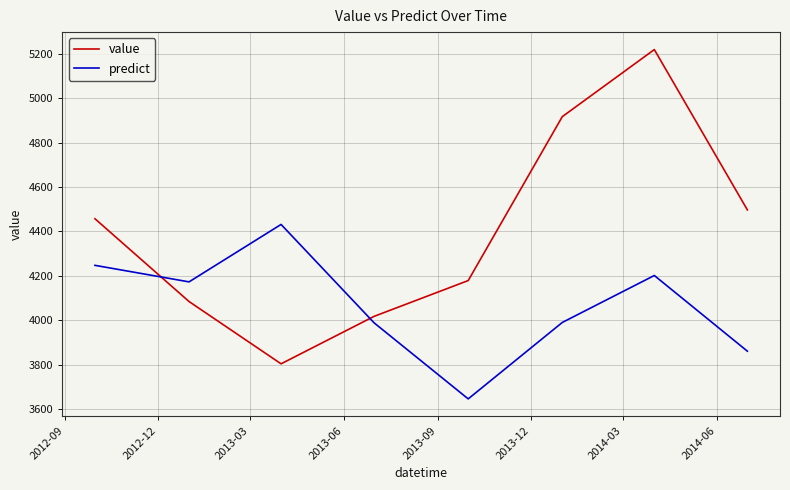

What is the difference between the maximum and second lowest values in the predict series?

571.3